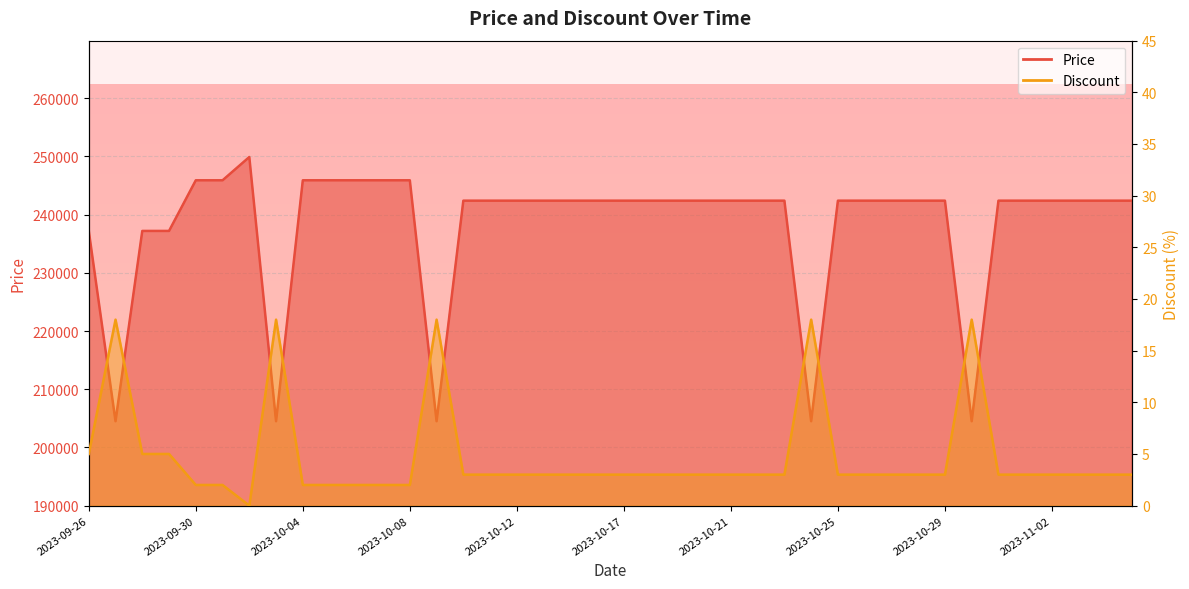

True or false: Discount has a value of 18 at 2023-10-30.

True